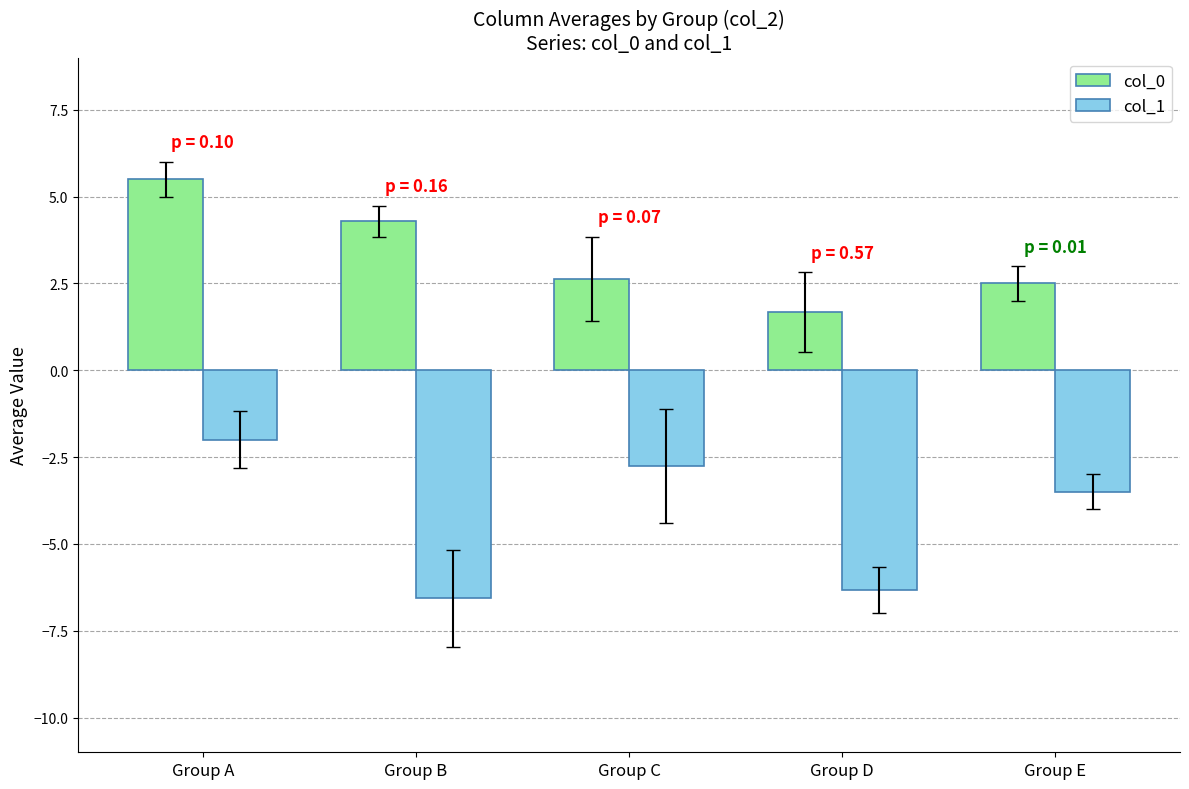

How many data points in col_0 are less than 2?

1